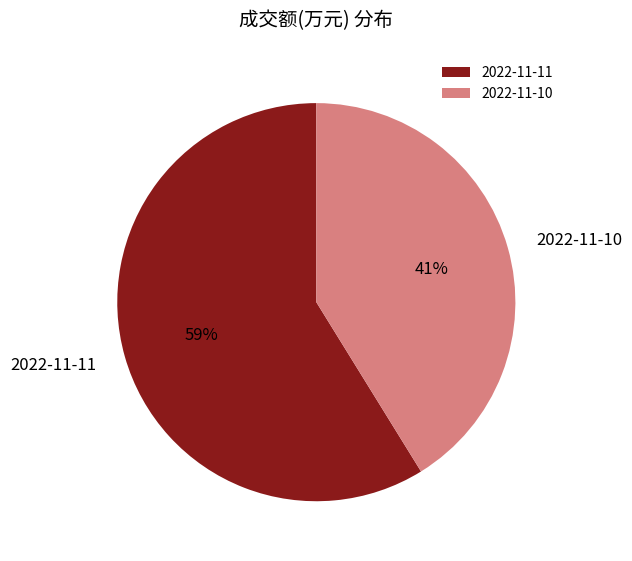

Approximately how many times larger is the value at 2022-11-11 compared to 2022-11-10?

1.4